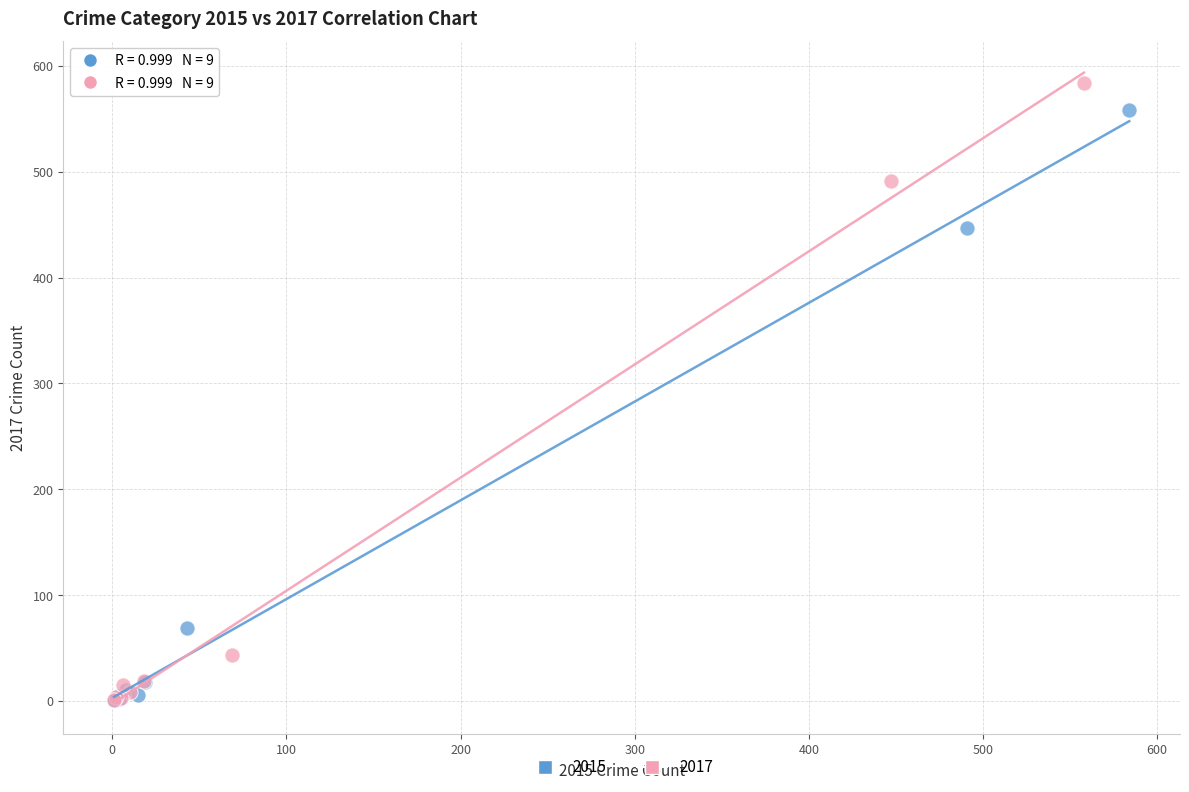

What are all the series names shown in the legend?

2015, 2017